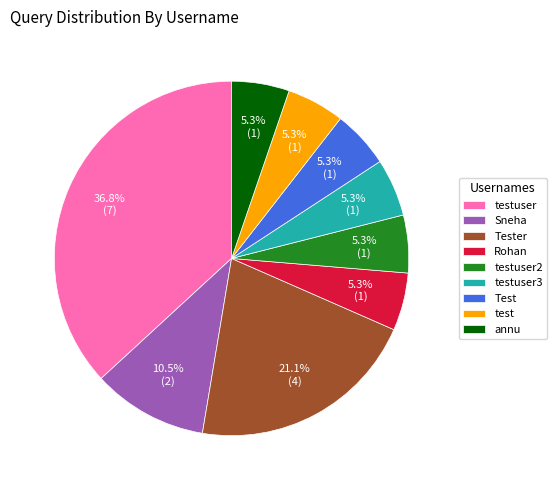

Is there a majority slice in this chart?

No